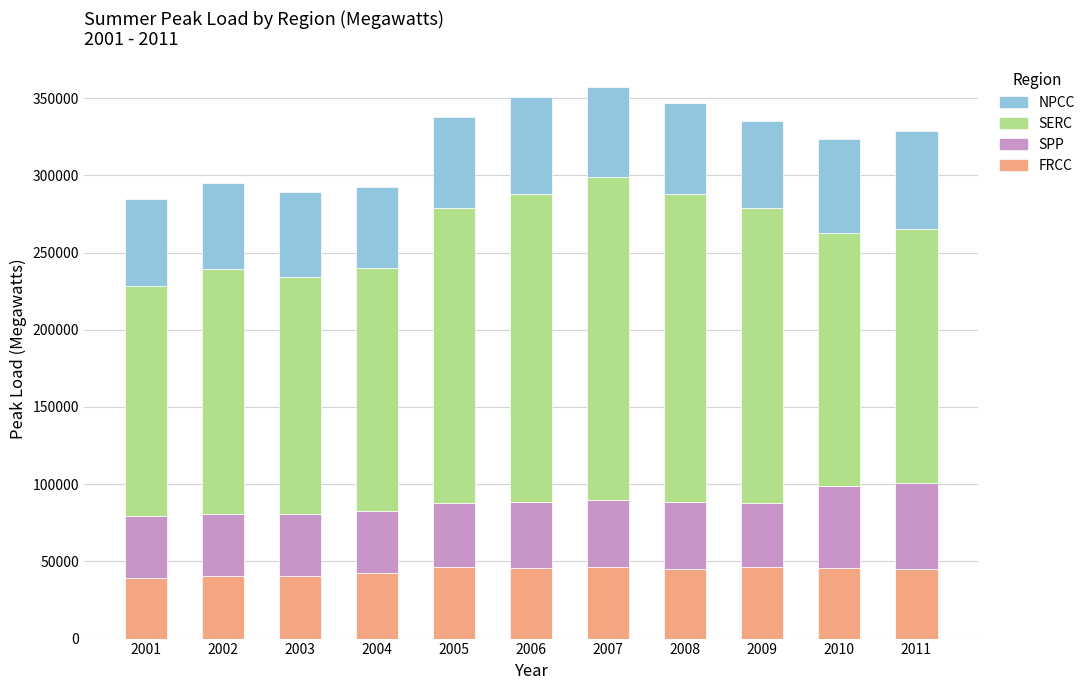

What are all the series names shown in the legend?

NPCC, SERC, SPP, FRCC